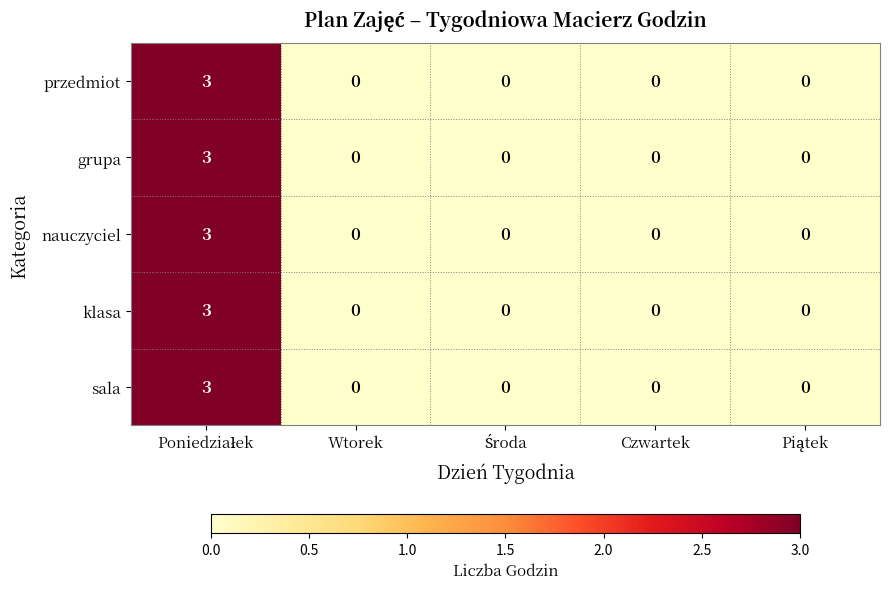

True or false: sala has a value of 0 at Wtorek.

True